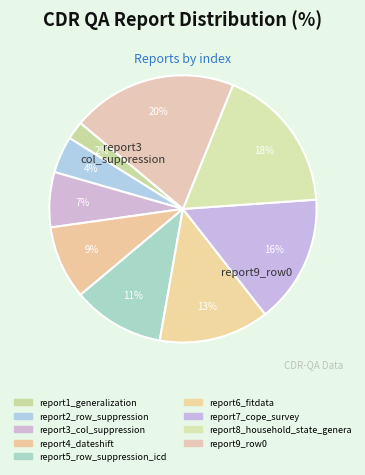

How many segments does this pie chart have?

9